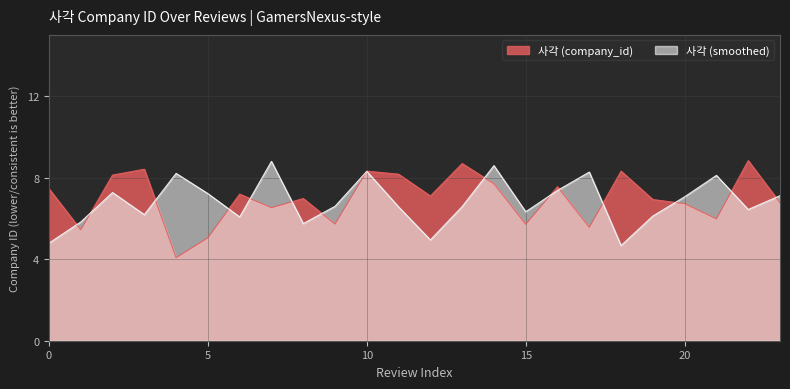

What is the approximate value of 사각 (company_id) at 0?

7.5